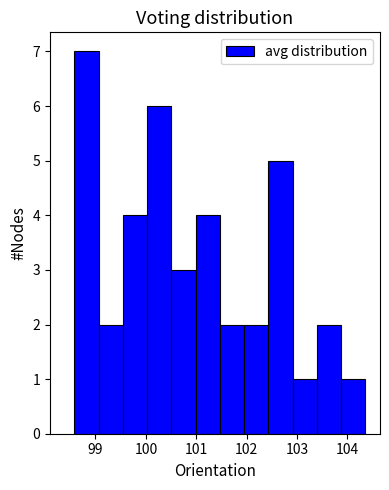

Which range on the x-axis has the tallest bar?

98.6 to 99.1